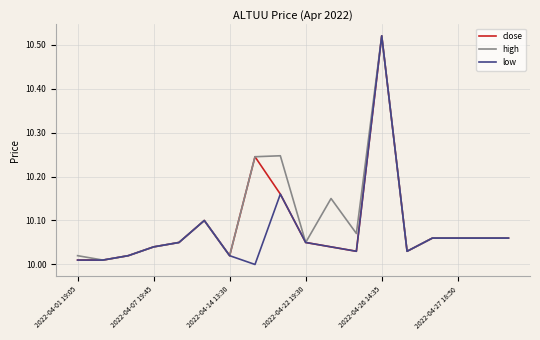

List the series in order of their overall mean, highest first.

high, close, low